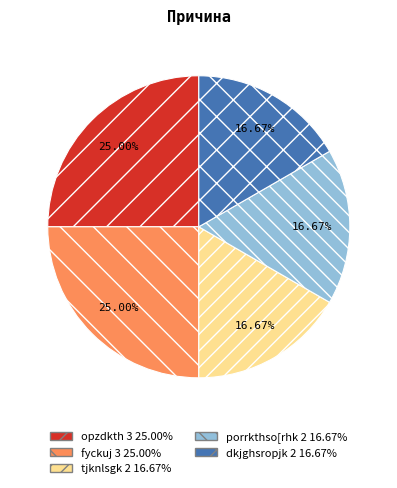

Is there a majority slice in this chart?

No